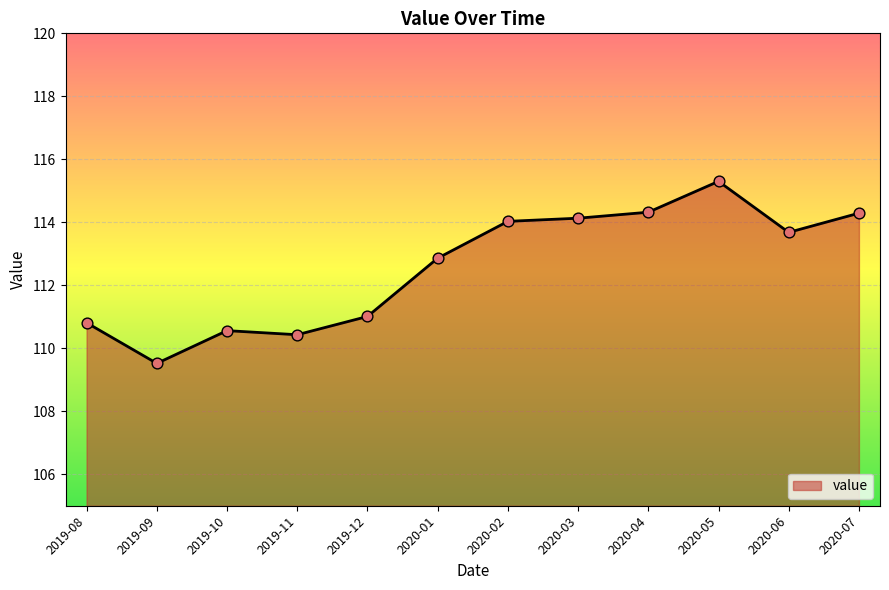

Approximately how many times larger is the value at 2019-12 compared to 2020-02?

1.0